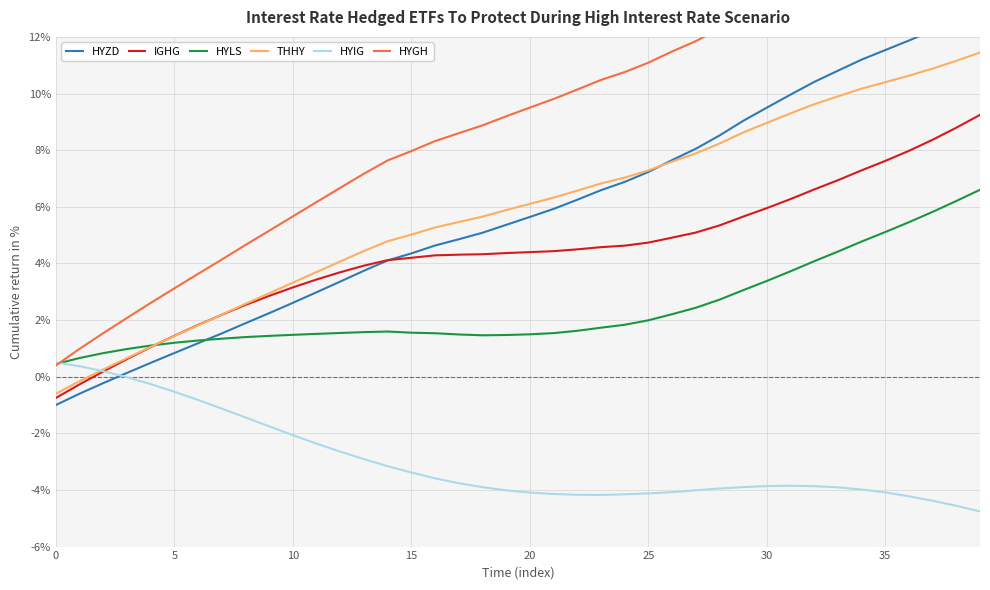

How many distinct data groups are displayed?

6